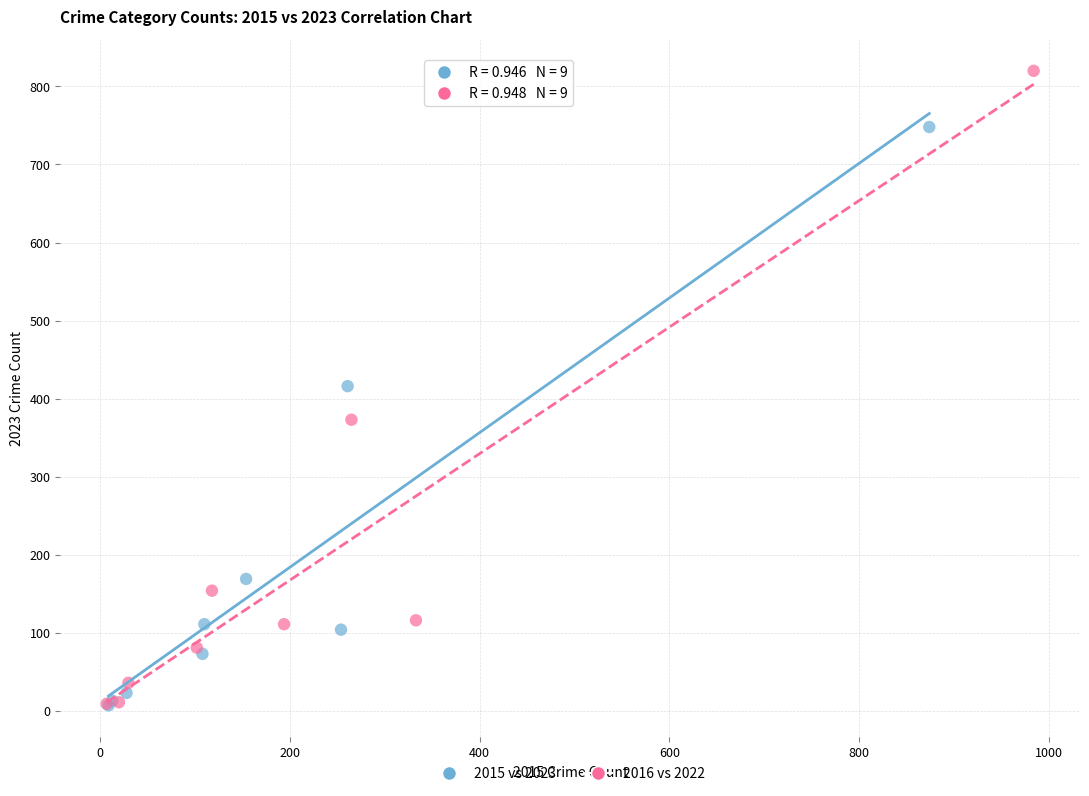

Which series has the largest Y range (max minus min)?

2016 vs 2022